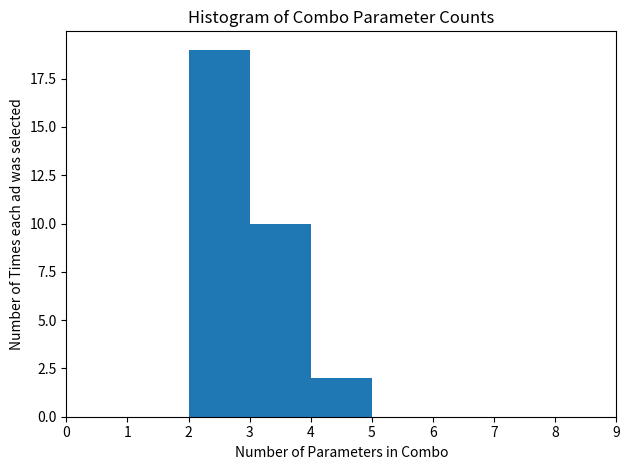

Over which range of the x-axis is the bar tallest?

2 to 3